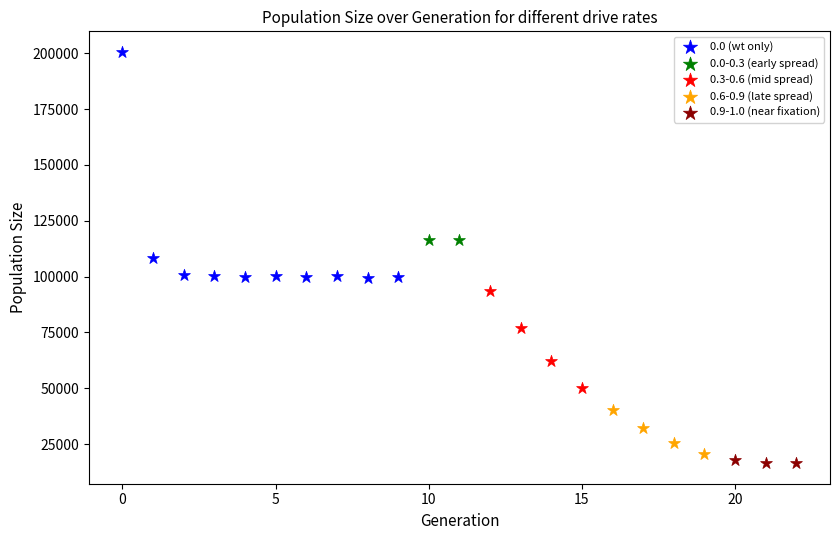

Which series contains the highest Y value?

0.0 (wt only)